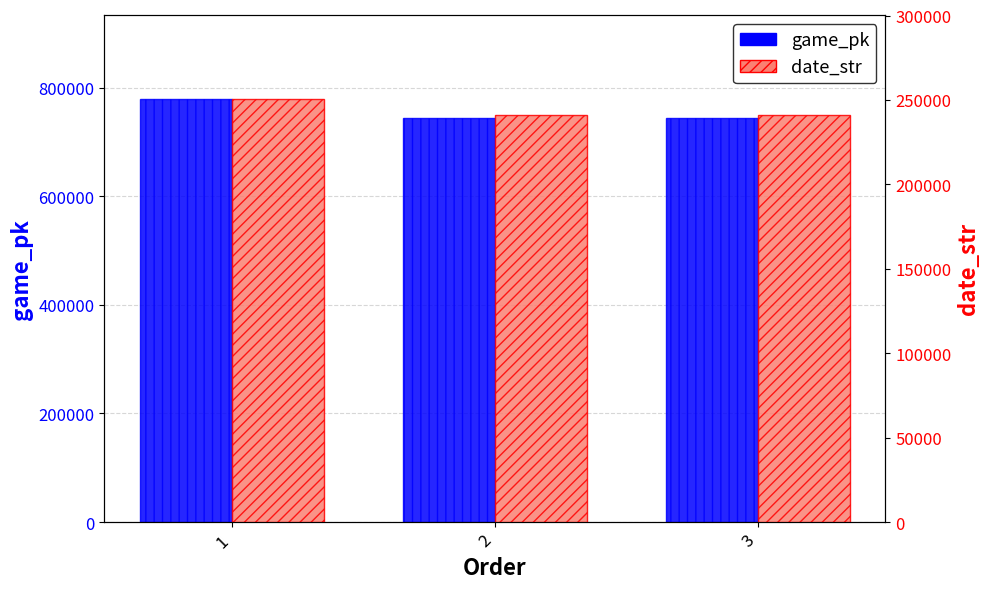

List the series in order of their peak value, highest first.

game_pk, date_str